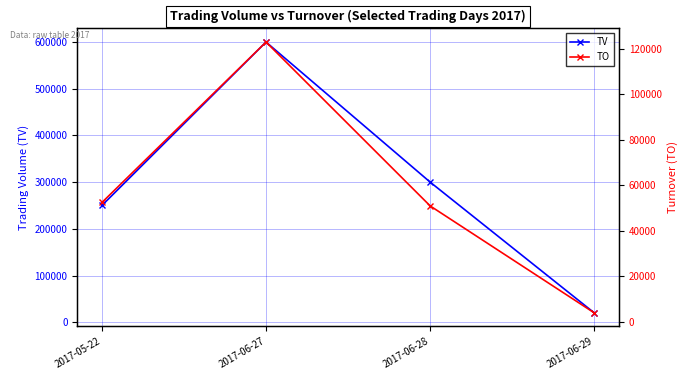

Rank the series by their maximum value, from highest to lowest.

TV, TO